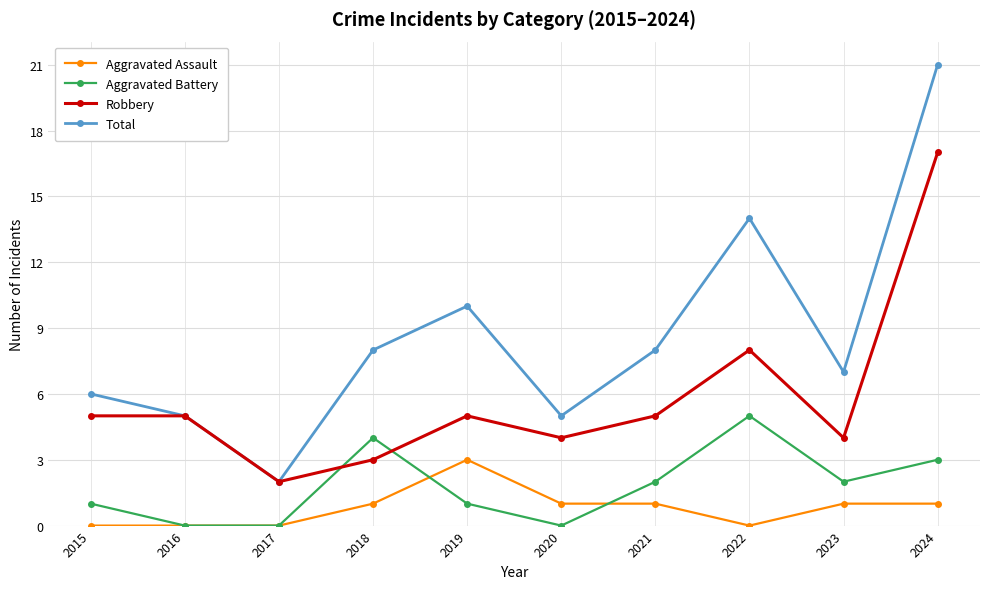

How many lines are shown in the chart?

4